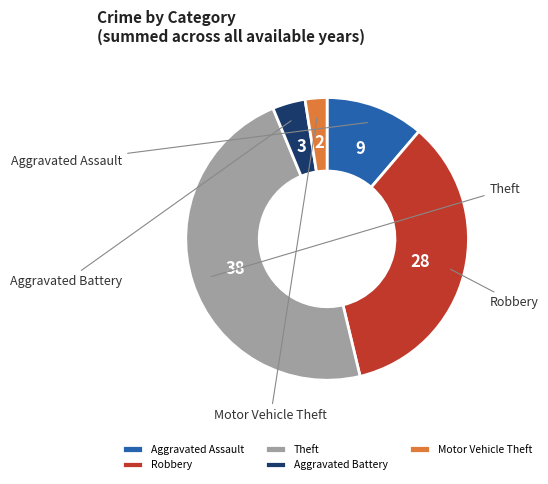

How many segments does this pie chart have?

5